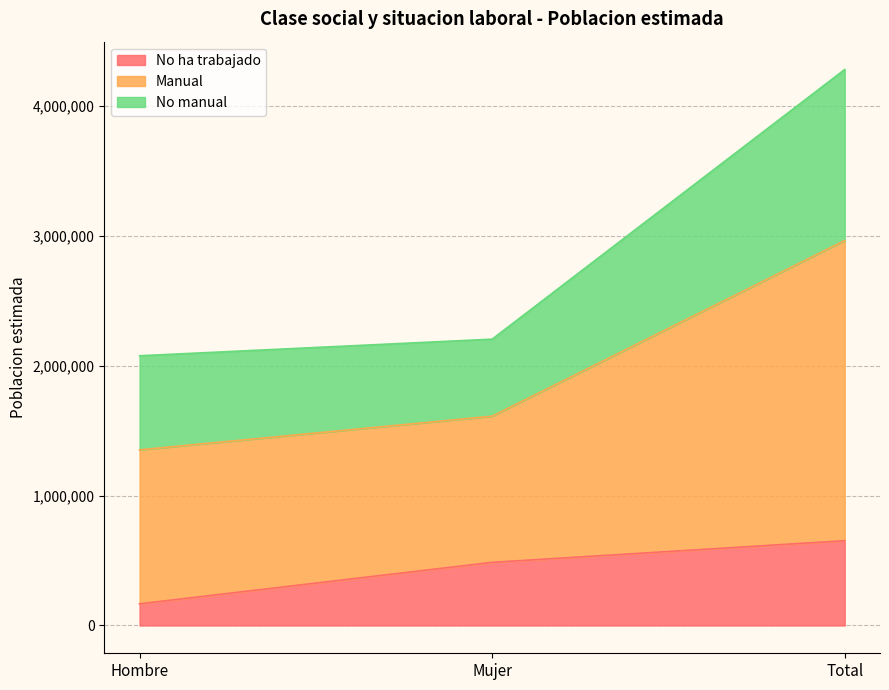

What is the label of the 2nd point from the left?

Mujer